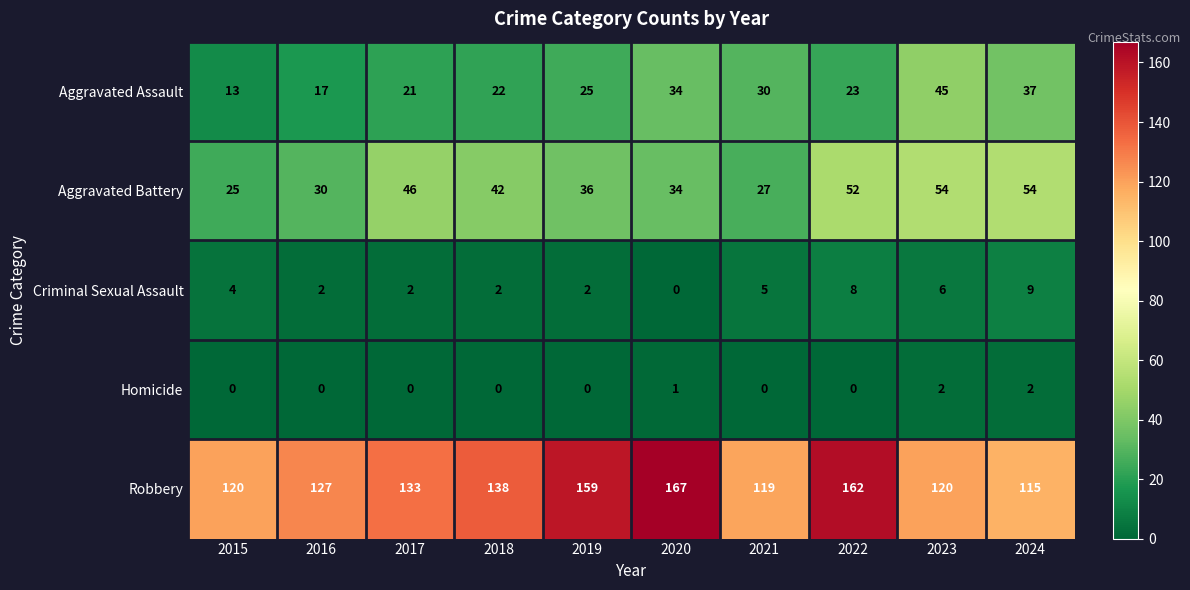

What is the total value across all series at 2024?

217